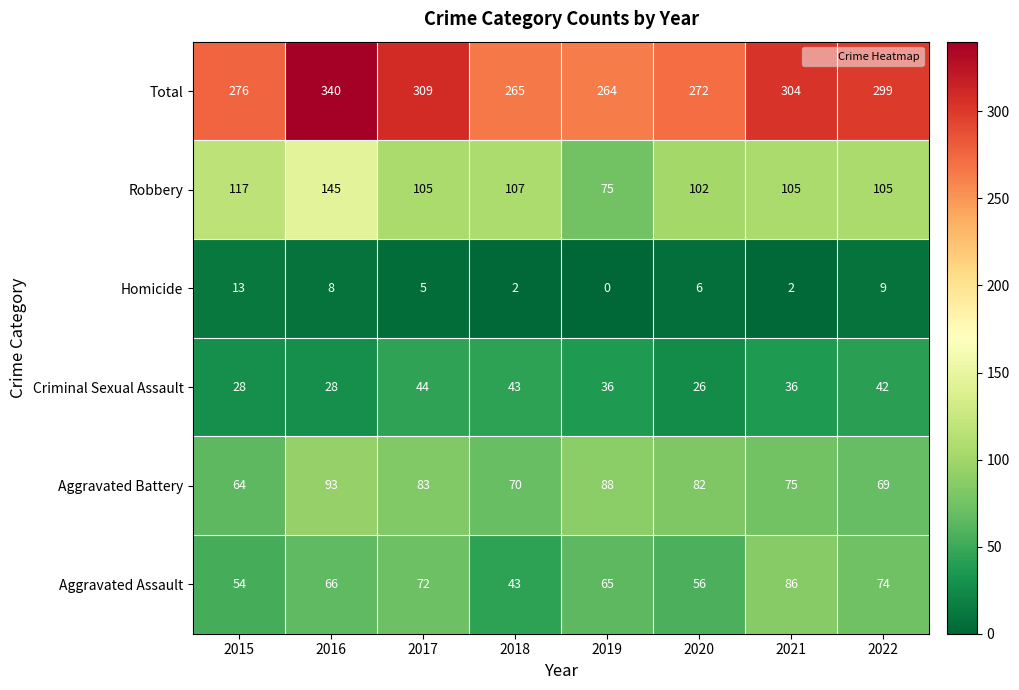

What is the total value across all series at 2022?

598